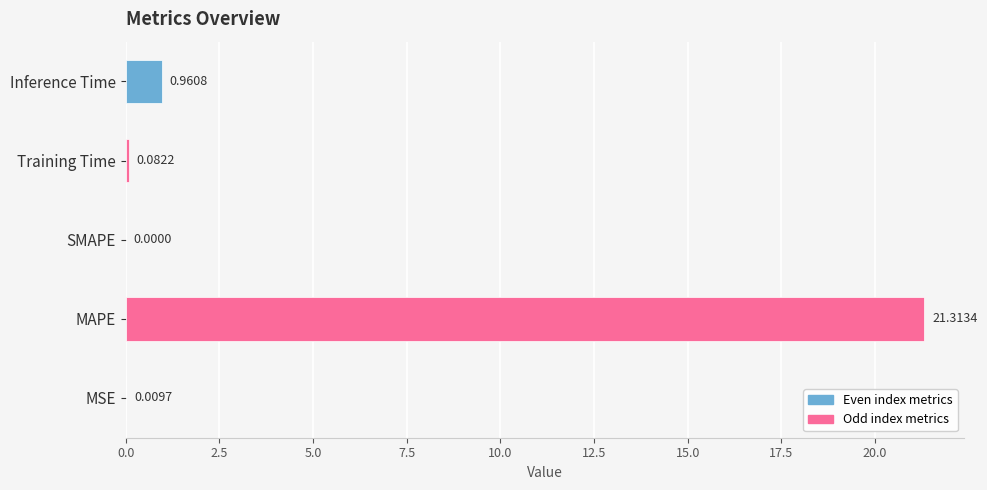

What is the sum of all values?

22.4